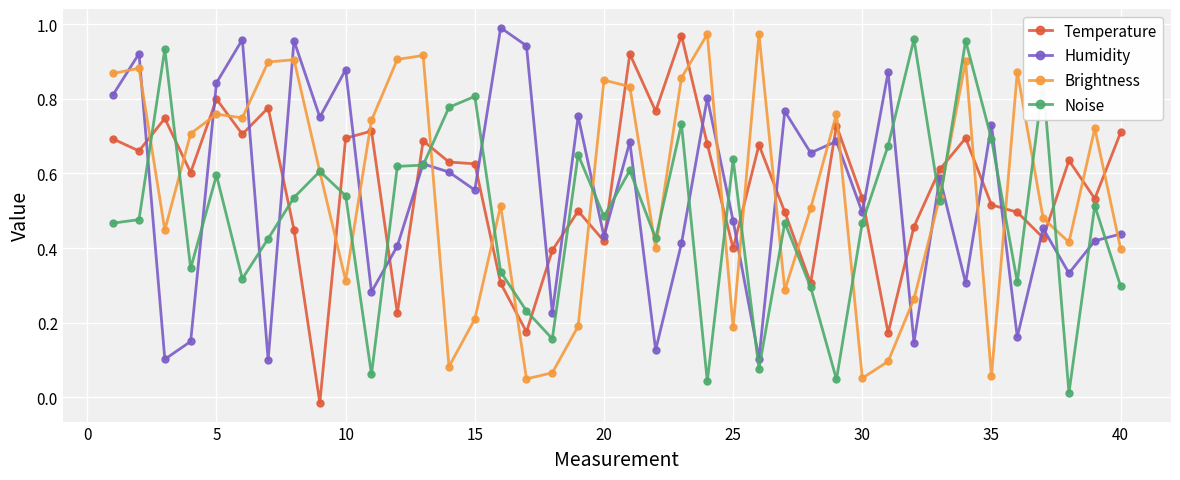

Which series has the largest range (max minus min)?

Temperature